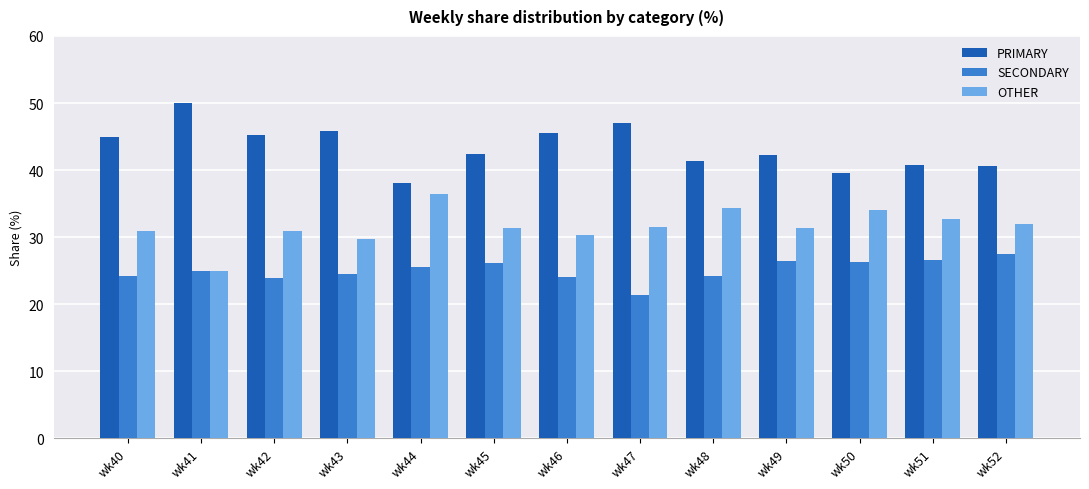

Rank the series by their maximum value, from highest to lowest.

PRIMARY, OTHER, SECONDARY